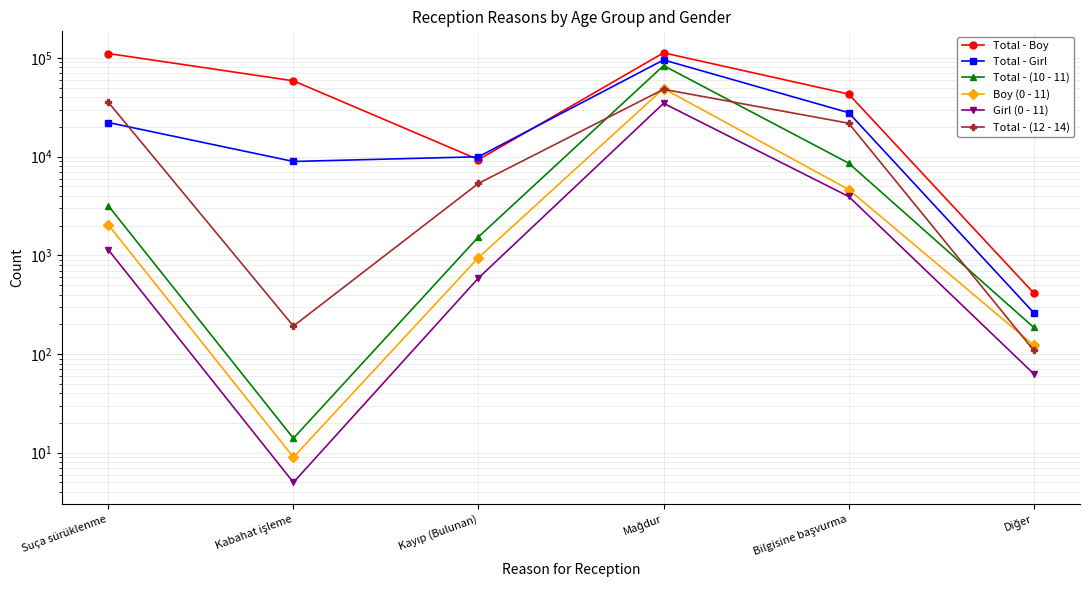

True or false: Total - Boy has a value of 415 at Diğer.

True